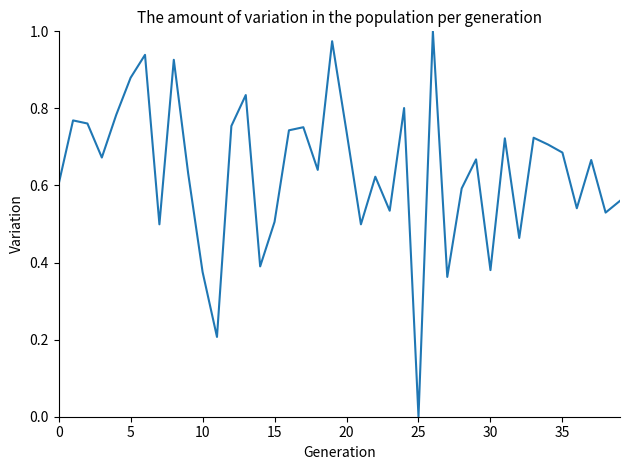

How many lines are shown in the chart?

1